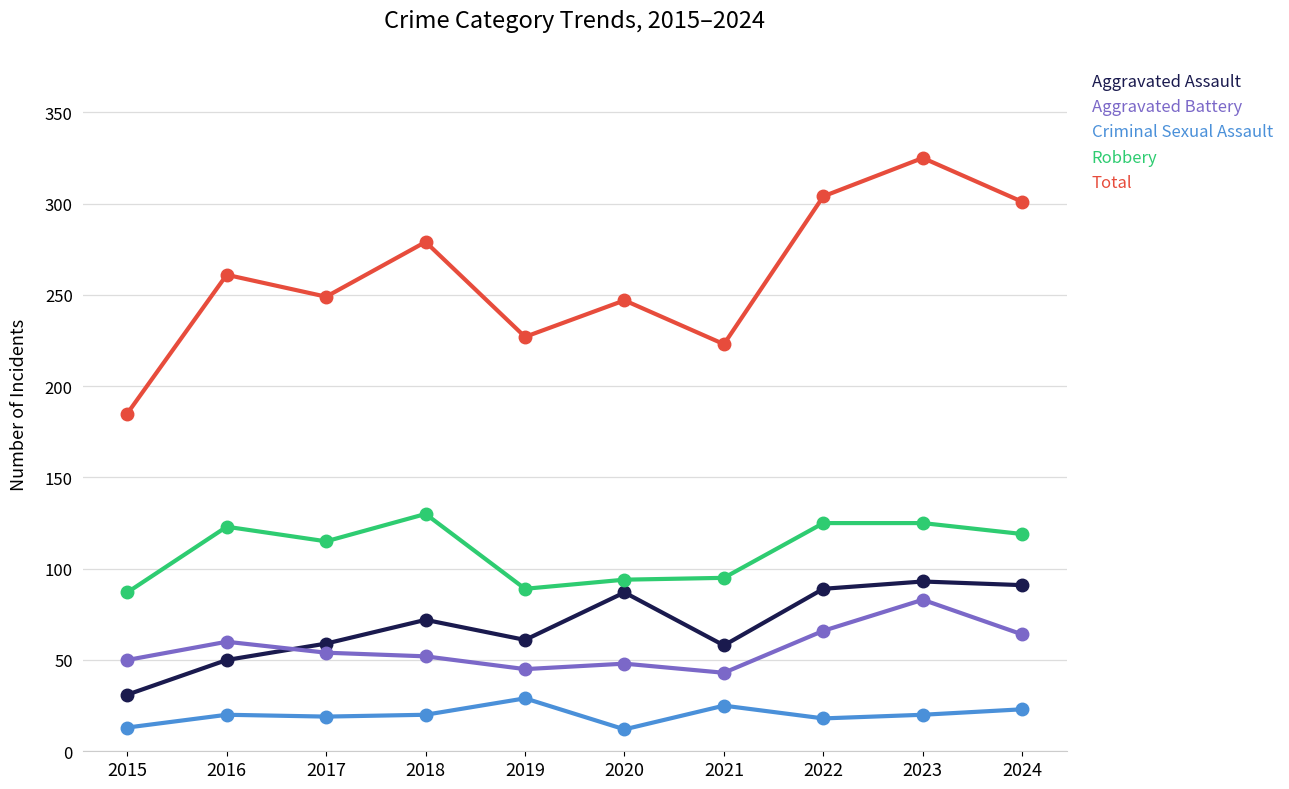

Count the number of data series in this chart.

5